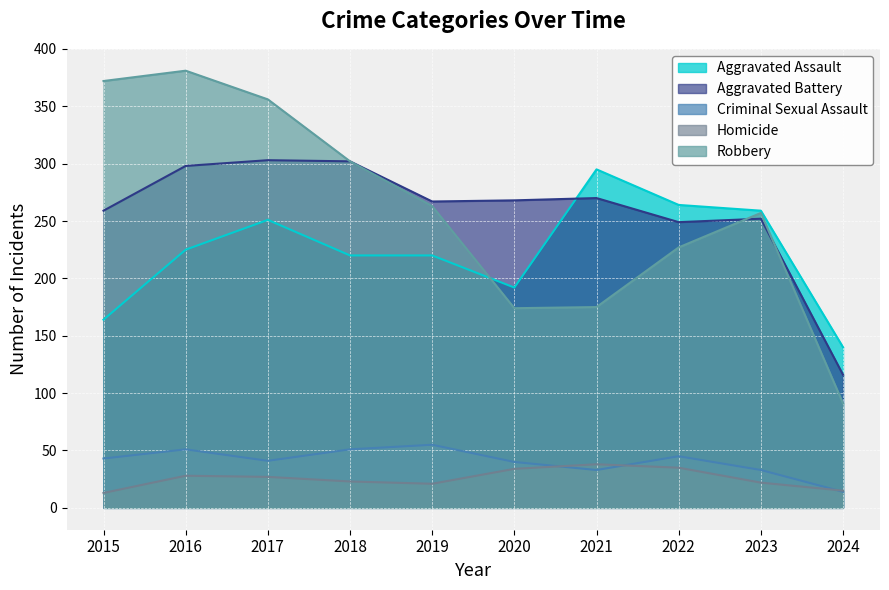

Reading left to right, extract all data points from this chart.

Aggravated Assault: 164	225	251	220	220	192	295	264	259	140
Aggravated Battery: 259	298	303	302	267	268	270	249	252	116
Criminal Sexual Assault: 43	51	41	51	55	40	33	45	33	14
Homicide: 13	28	27	23	21	34	38	35	22	15
Robbery: 372	381	356	302	263	174	175	227	257	91